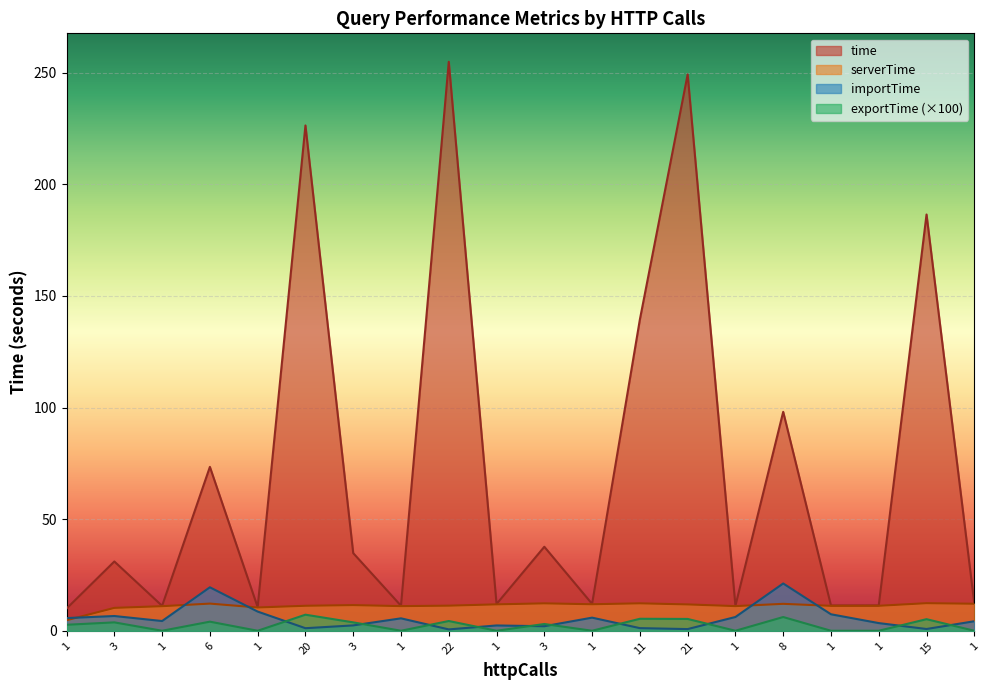

What is the total value across all series at 3?

51.8